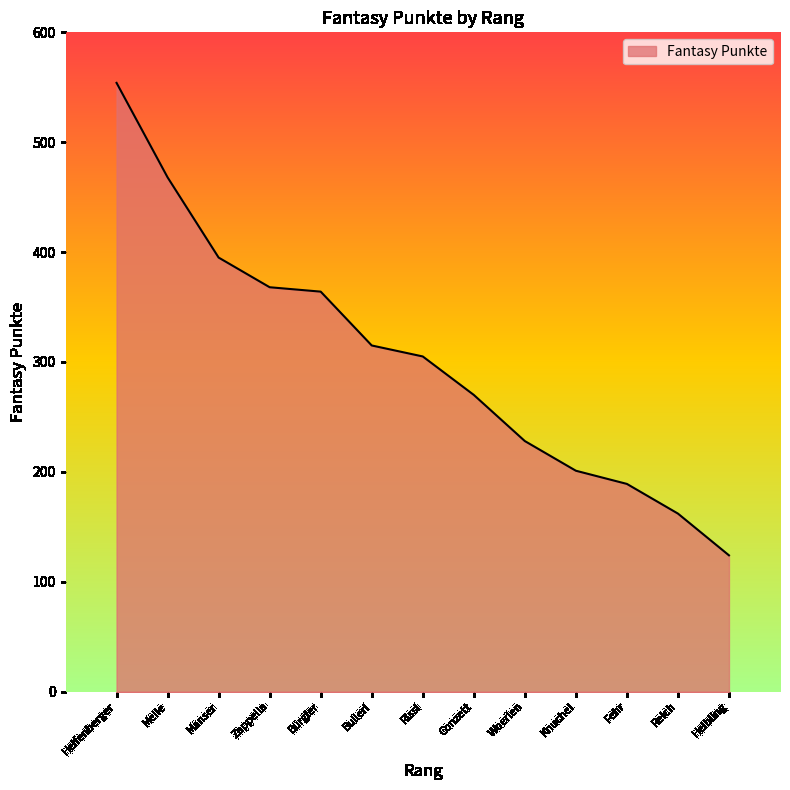

What position from the left is Reich?

12